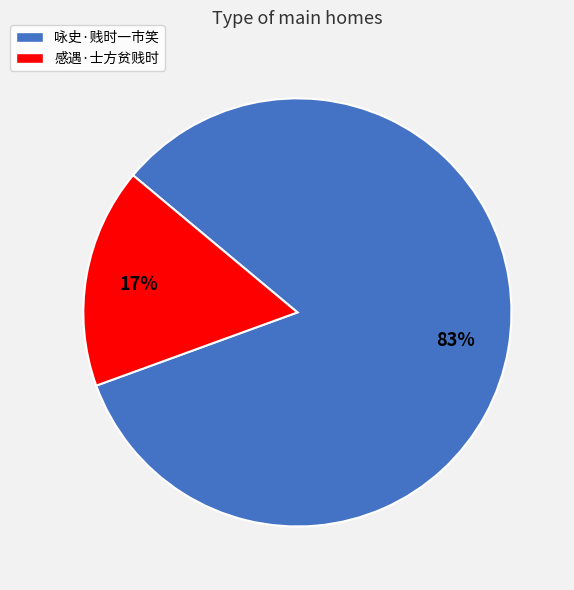

Is 咏史·贱时一市笑 the majority of the pie?

Yes